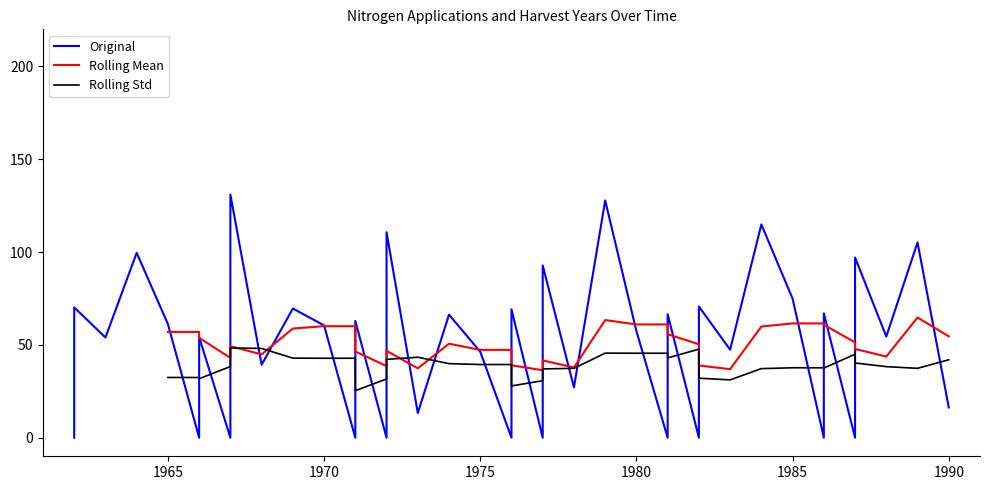

True or false: Rolling Std and Rolling Mean intersect in this chart.

True